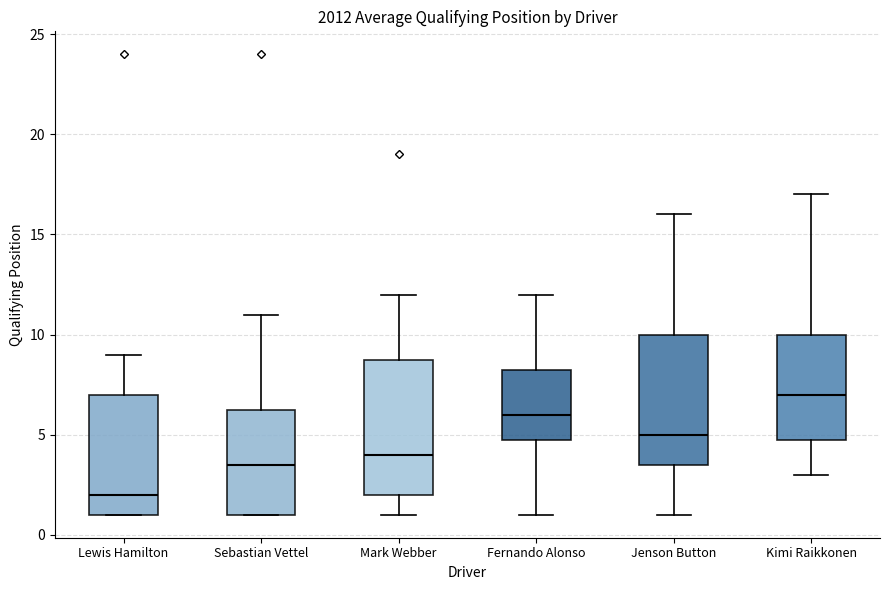

Reading left to right, transcribe this box plot: for each box, give where its median line is, the range the box spans, and where its two whiskers end, as read against the y-axis. The values are not printed on the chart, so give them approximately, as read against the axis.

Lewis Hamilton: median 2.0, box 1.0 to 7.0, whiskers 1.0 to 9.0
Sebastian Vettel: median 3.5, box 1.0 to 6.5, whiskers 1.0 to 11.0
Mark Webber: median 4.0, box 2.0 to 9.0, whiskers 1.0 to 12.0
Fernando Alonso: median 6.0, box 5.0 to 8.5, whiskers 1.0 to 12.0
Jenson Button: median 5.0, box 3.5 to 10.0, whiskers 1.0 to 16.0
Kimi Raikkonen: median 7.0, box 5.0 to 10.0, whiskers 3.0 to 17.0